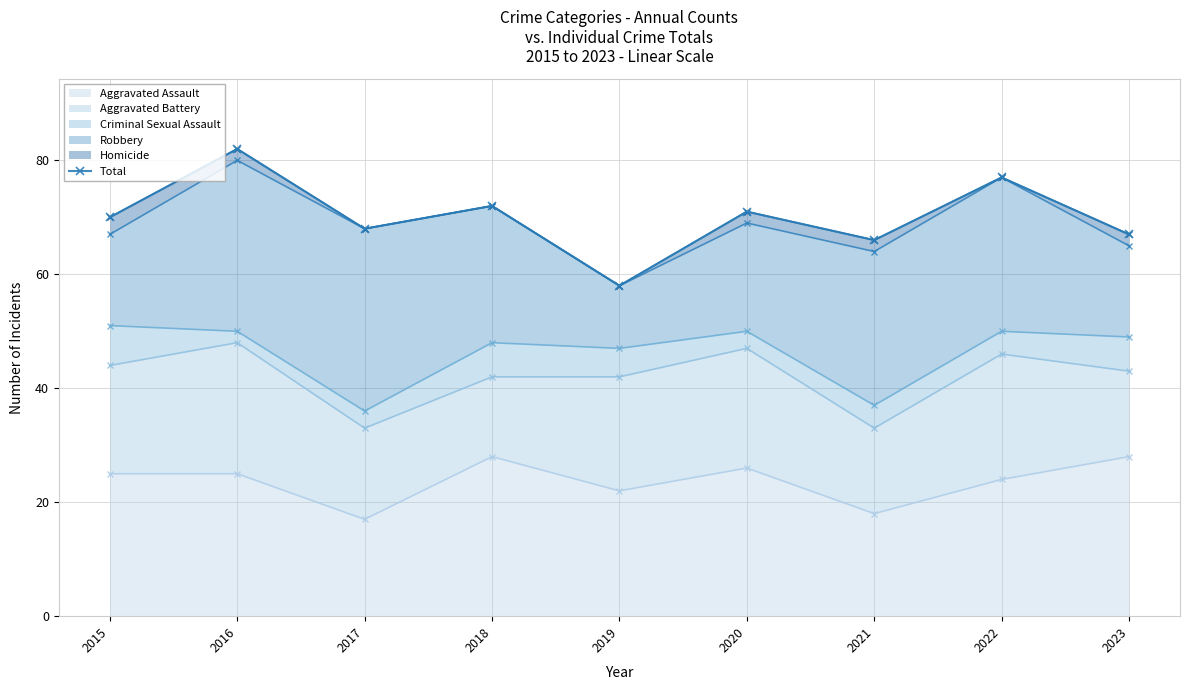

Reading left to right, transcribe all the data shown in this chart.

2015=70	2016=82	2017=68	2018=72	2019=58	2020=71	2021=66	2022=77	2023=67